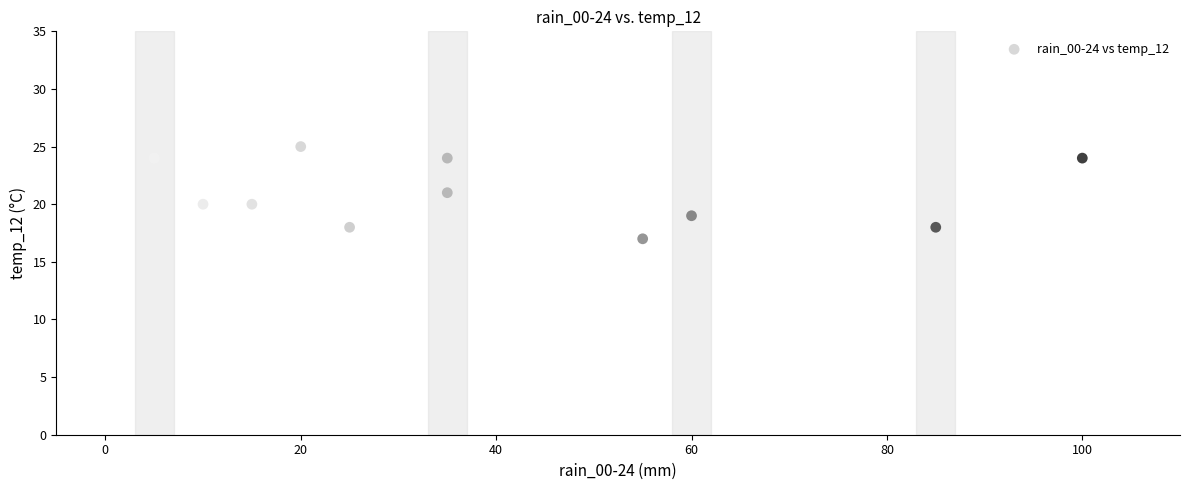

What is the range of Y values (max minus min)?

13